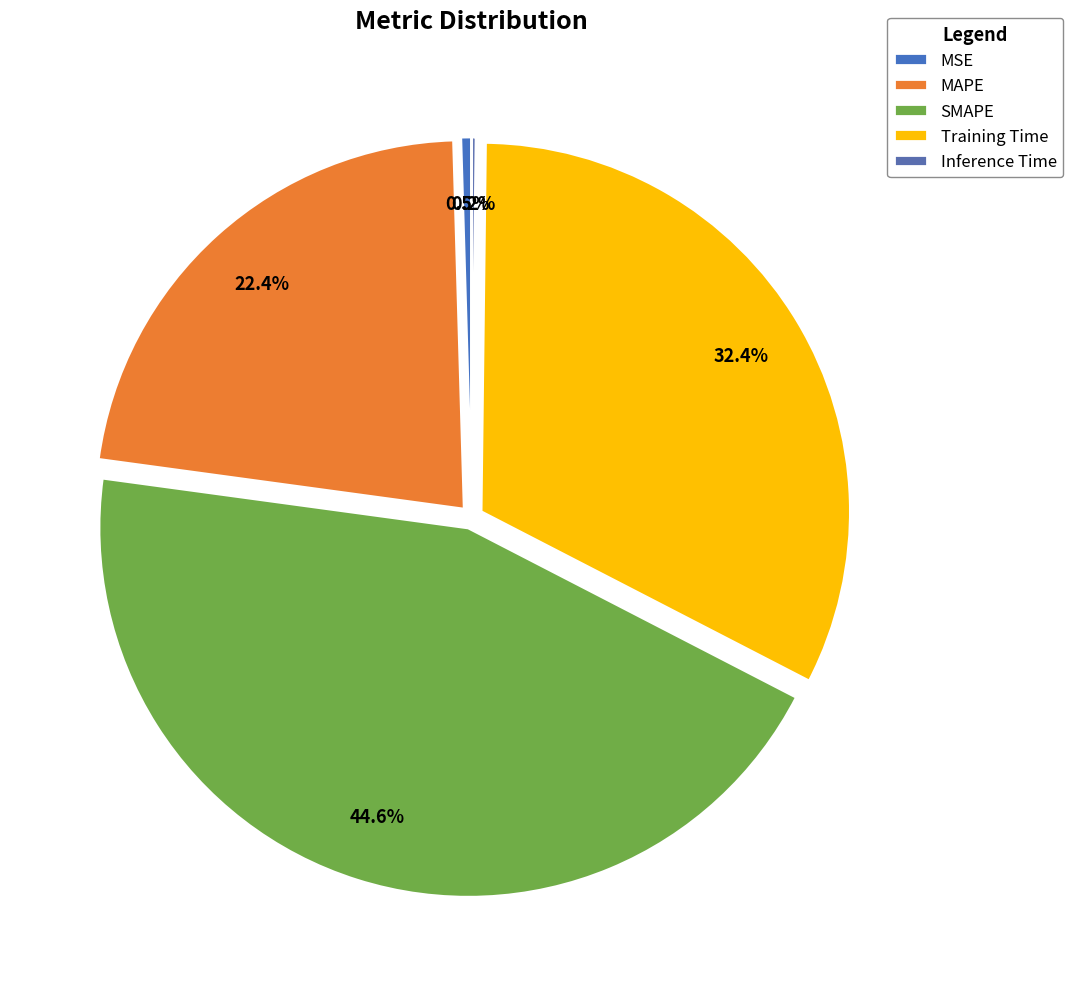

To the nearest percent, what is the combined percentage of SMAPE and Inference Time?

45%